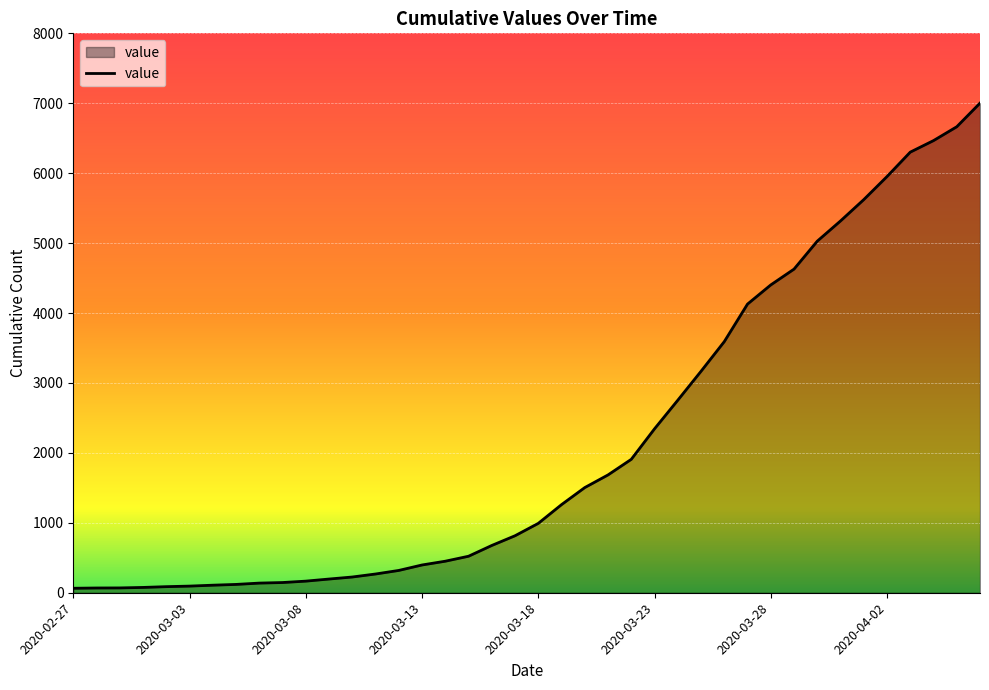

Count the number of categories in the chart.

40